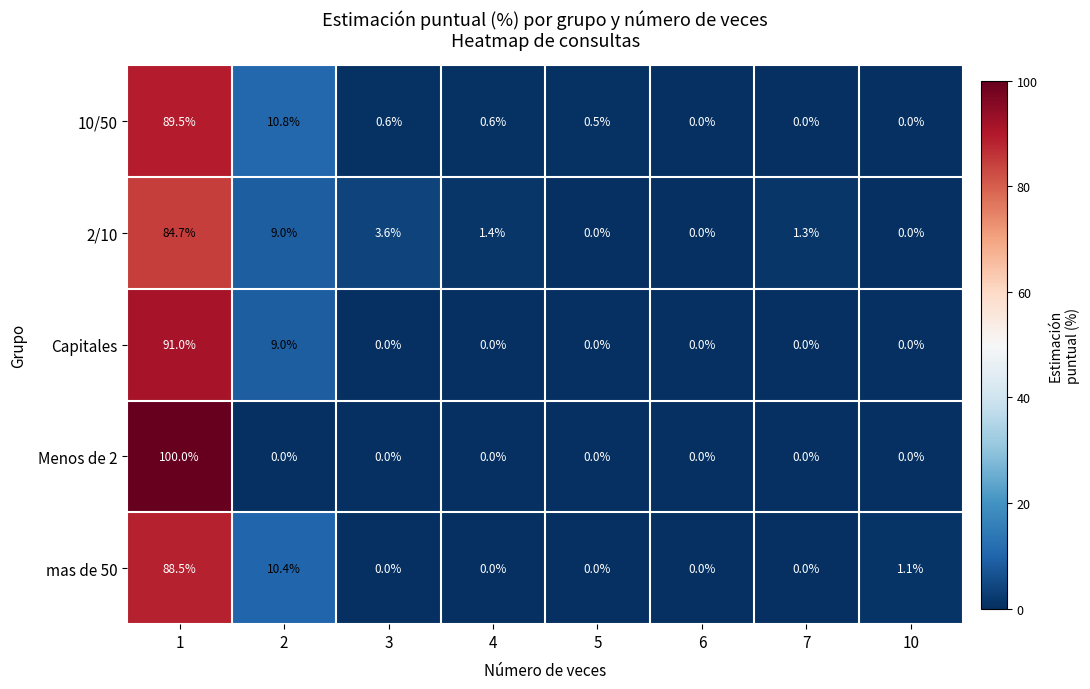

How many positive values does the mas de 50 series have?

3